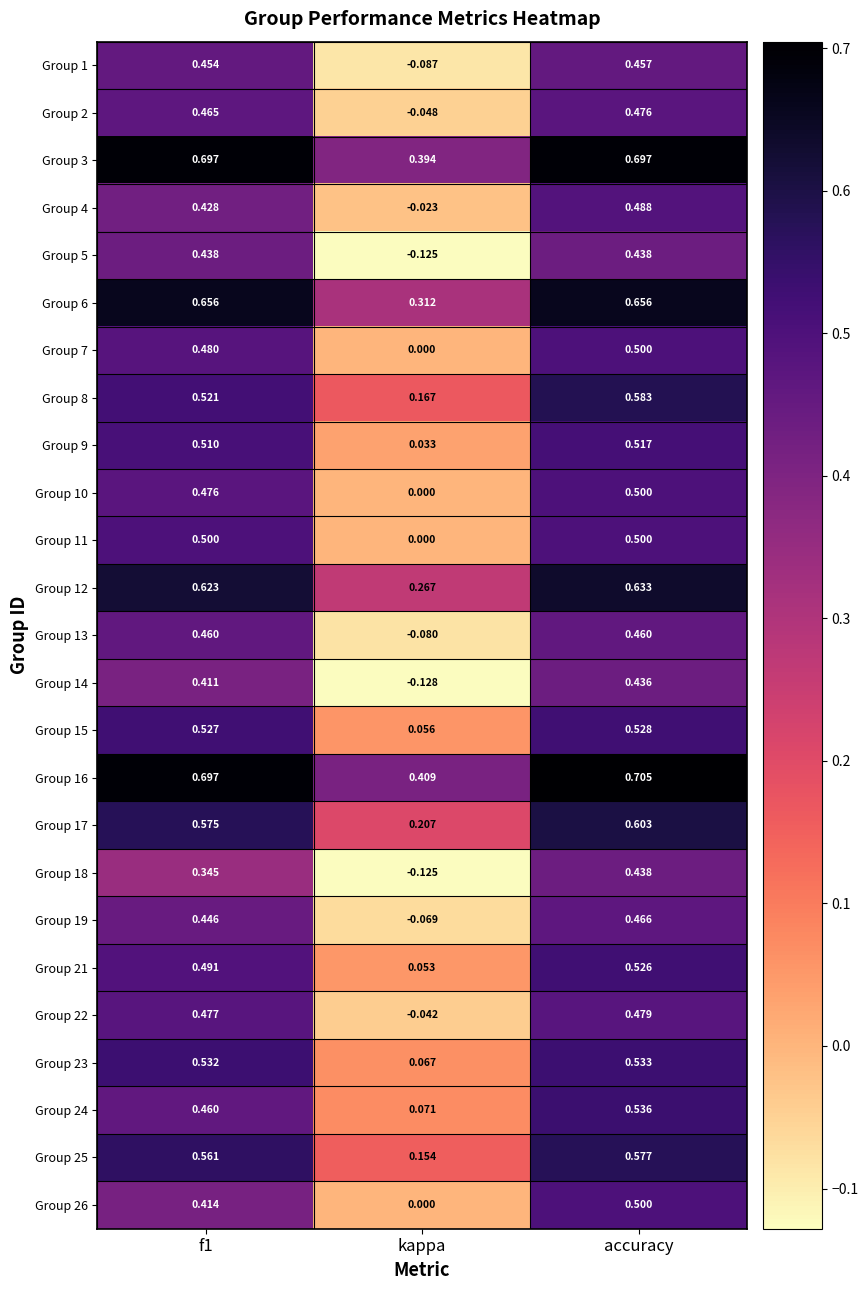

Which series has the largest total across all categories?

Group 16